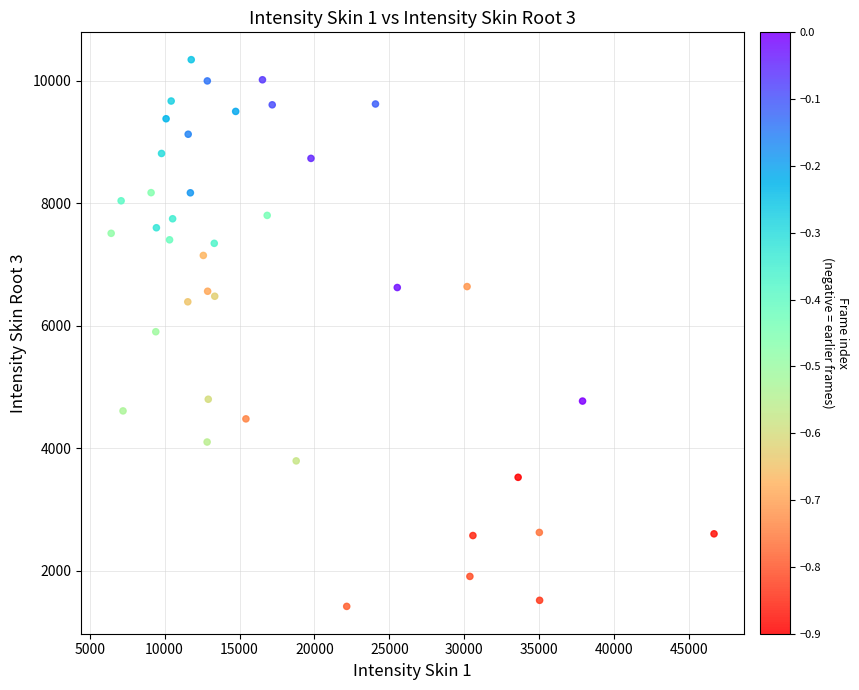

What is the range of Y values (max minus min)?

8917.5